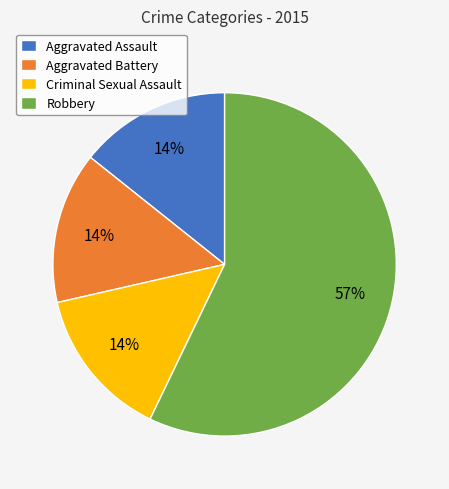

What percentage is the Criminal Sexual Assault slice, to the nearest percent?

14%